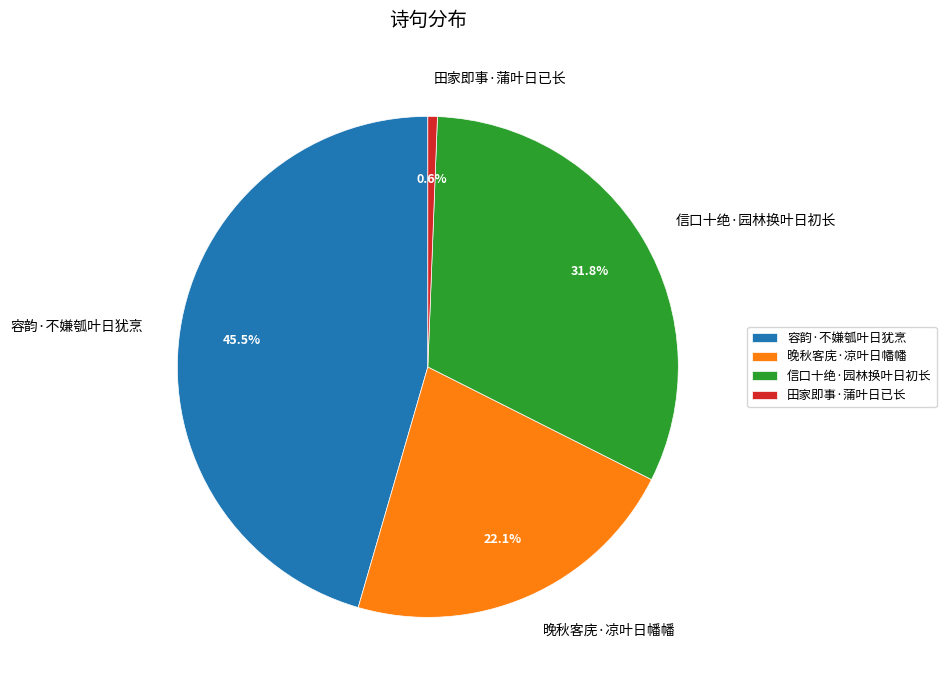

Combined, do 晚秋客庑·凉叶日幡幡 and 信口十绝·园林换叶日初长 account for over 50%?

Yes